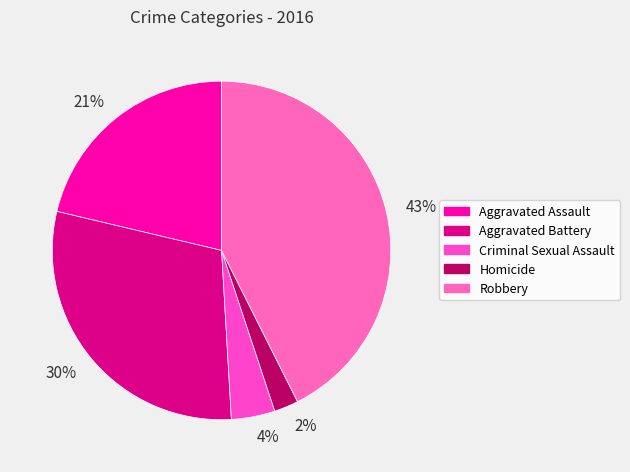

Does any single category account for the majority?

No